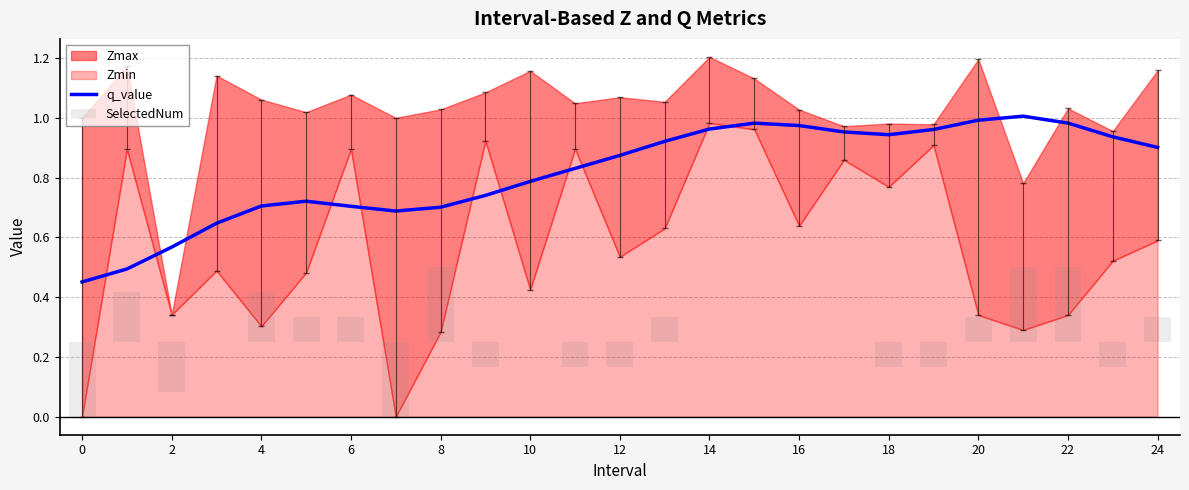

How many groups of bars are there?

25